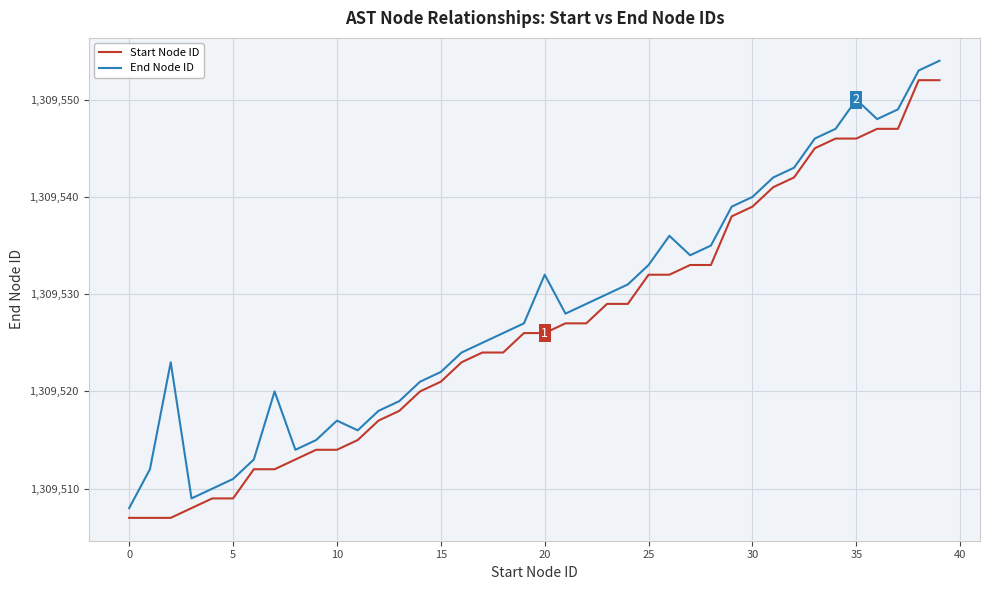

What is the difference between the maximum and minimum values in the Start Node ID series?

45